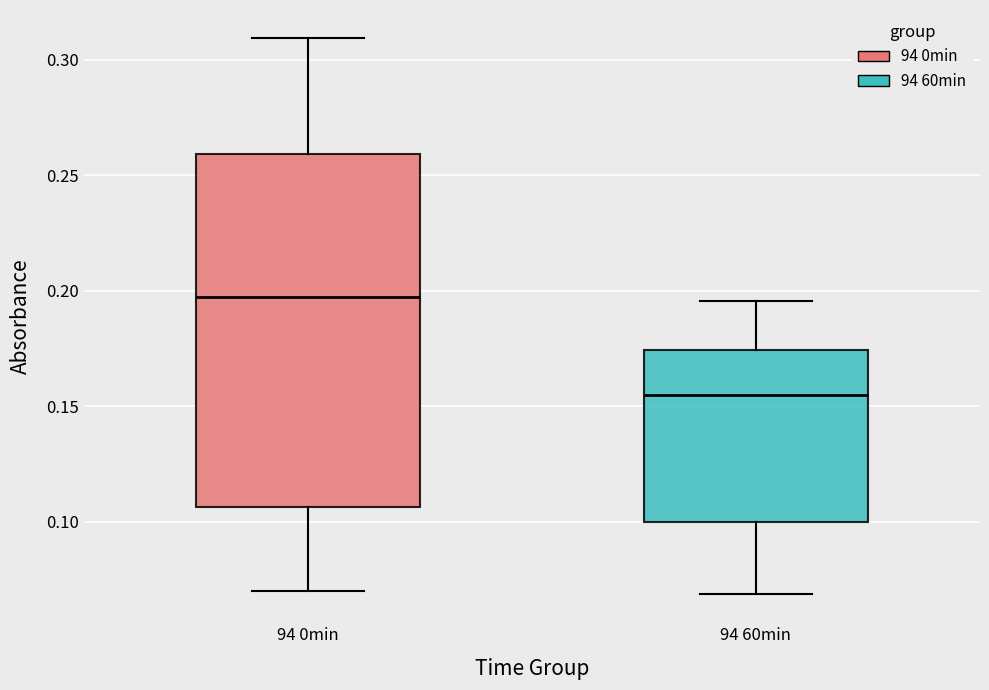

Reading left to right, transcribe this box plot: for each box, give where its median line is, the range the box spans, and where its two whiskers end, as read against the y-axis. The values are not printed on the chart, so give them approximately, as read against the axis.

94 0min: median 0.200, box 0.105 to 0.260, whiskers 0.070 to 0.310
94 60min: median 0.155, box 0.100 to 0.175, whiskers 0.070 to 0.195